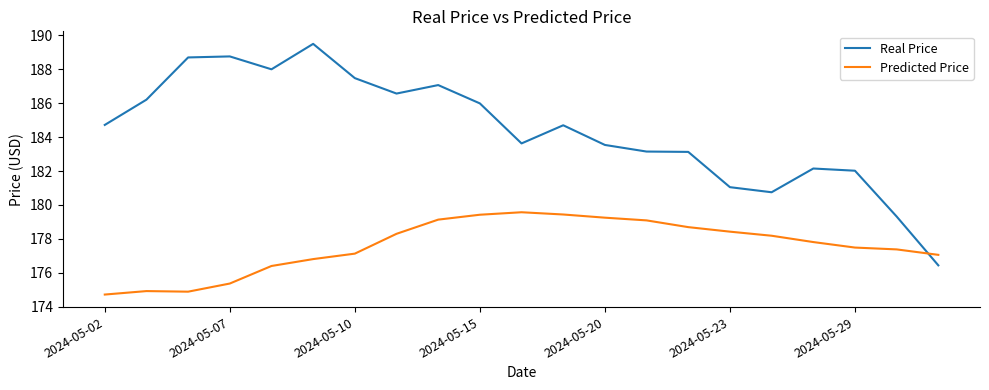

List the series in order of their peak value, highest first.

Real Price, Predicted Price